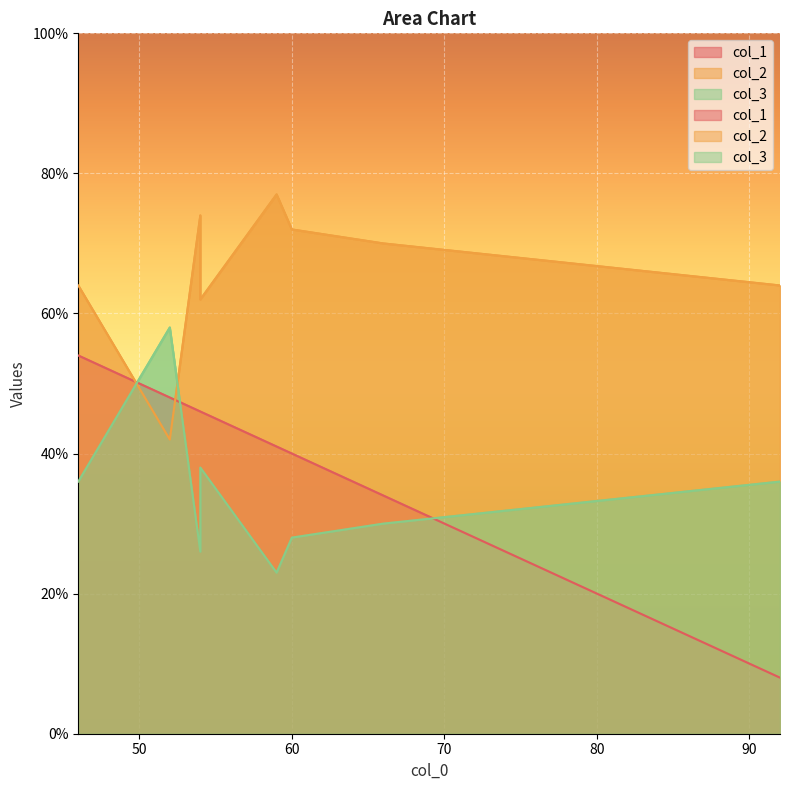

What is the total value across all series at 54?

146